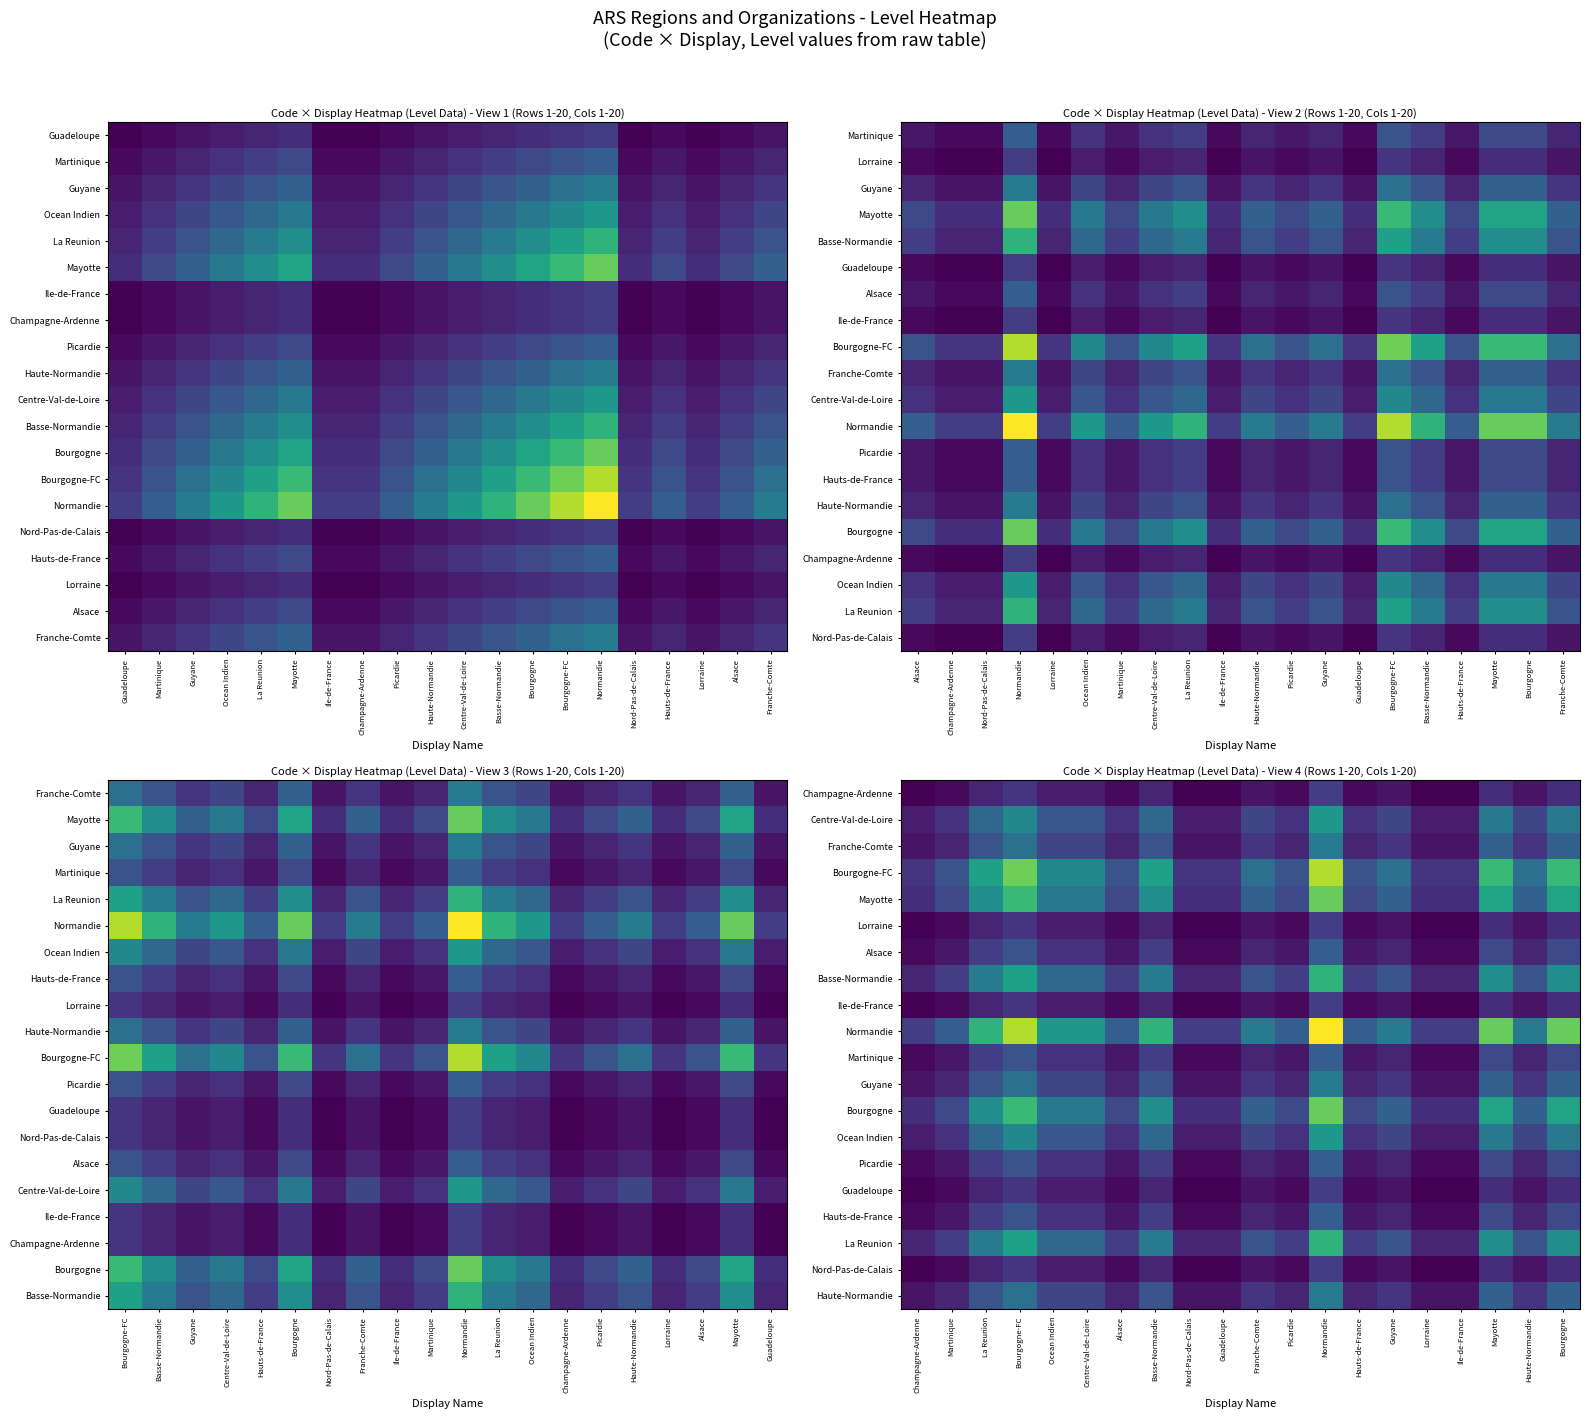

At which label is Guadeloupe closest to 1?

Ocean Indien